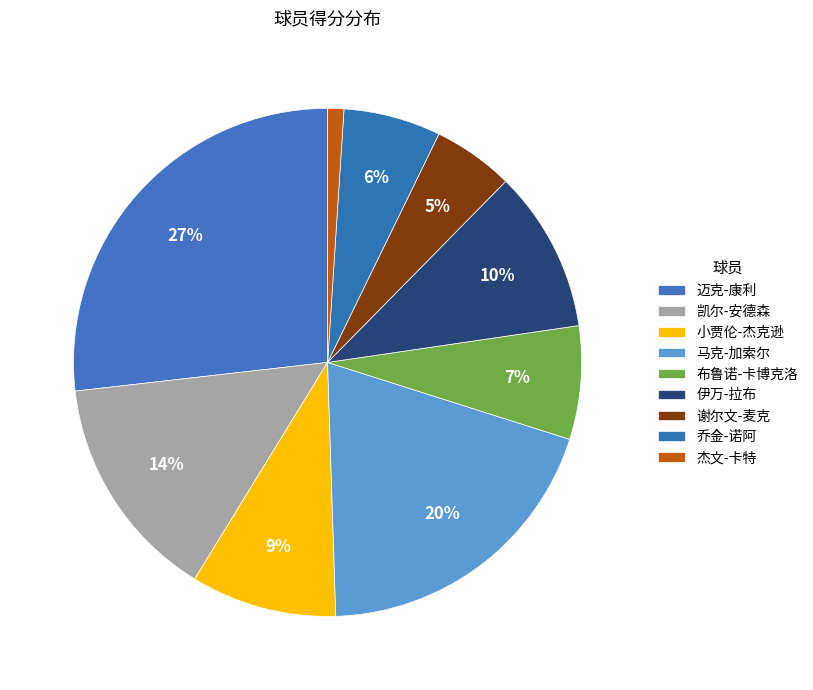

Is there any slice that represents more than half of the pie?

No